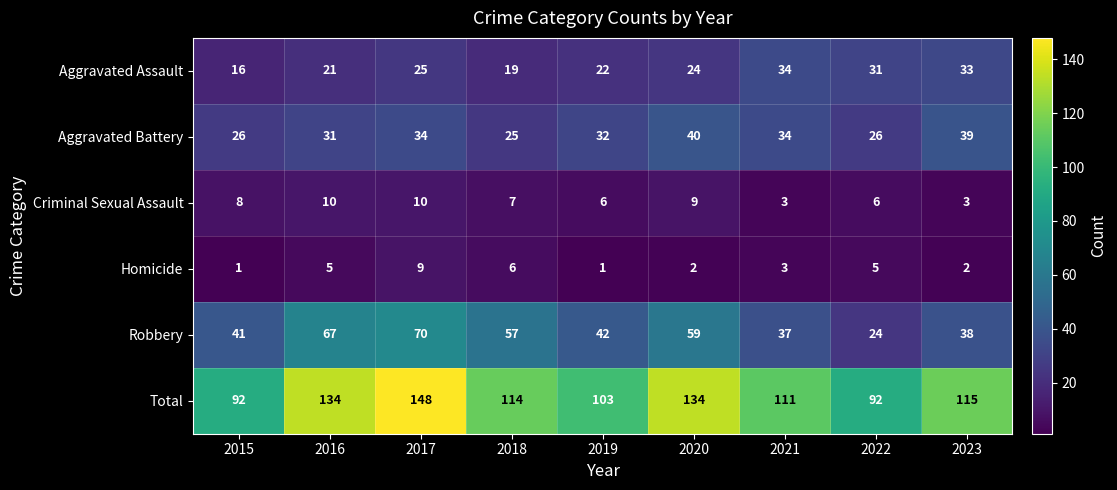

Which series has the largest total across all categories?

Total